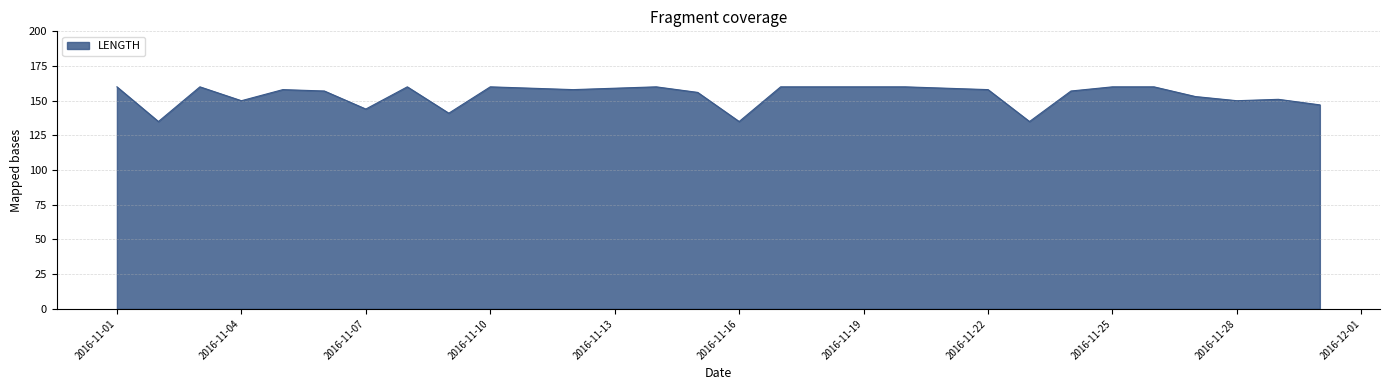

What is the difference between the maximum and minimum values?

25